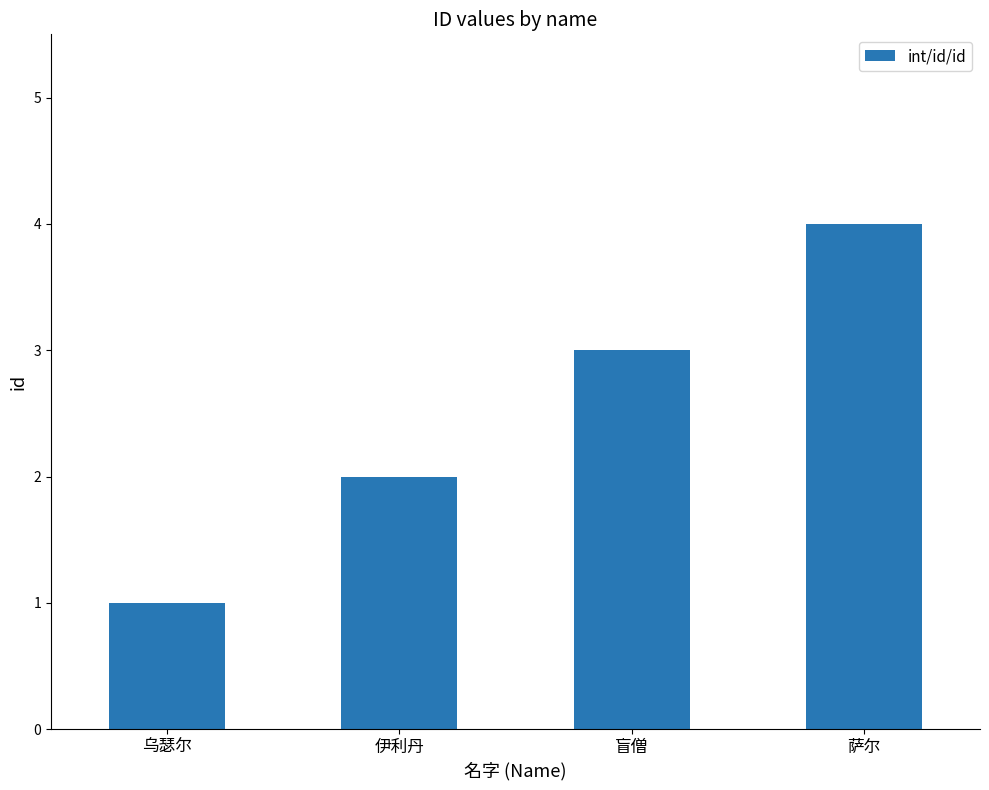

The chart shows a value of 2 at 萨尔. True or false?

False